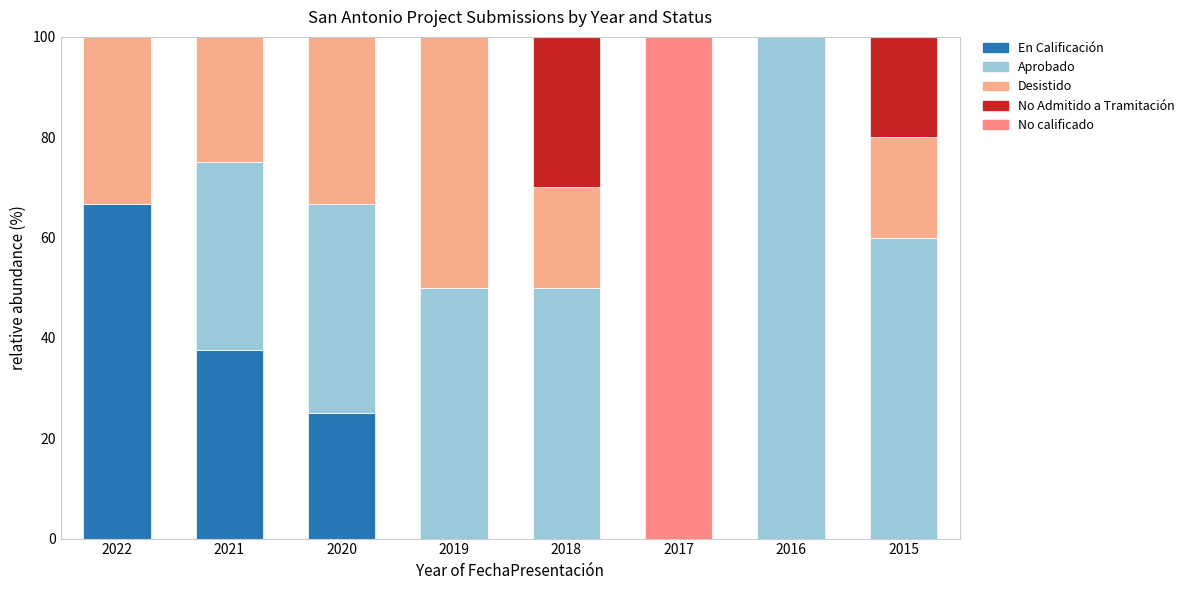

What are all the series names shown in the legend?

En Calificación, Aprobado, Desistido, No Admitido a Tramitación, No calificado